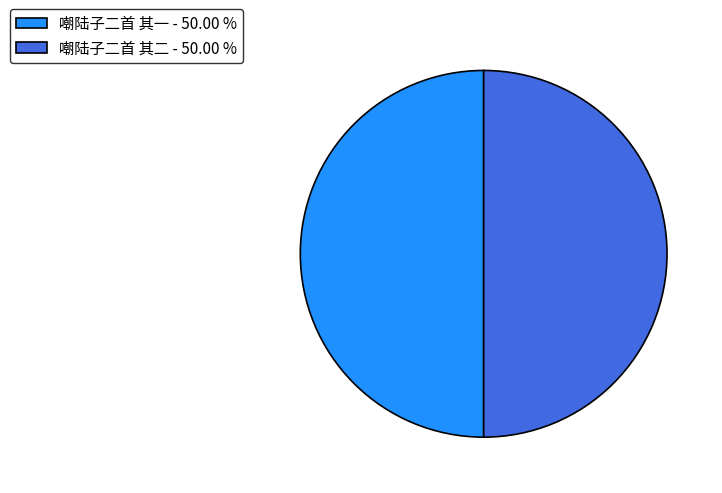

Approximately how many times larger is the value at 嘲陆子二首 其一 - 50.00 % compared to 嘲陆子二首 其二 - 50.00 %?

1.0